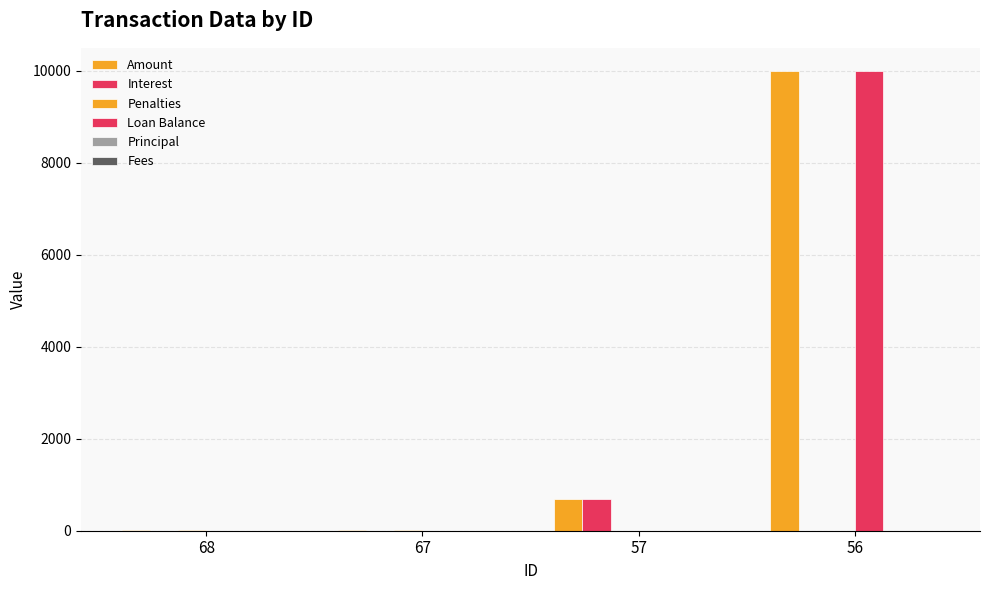

How many values in the Loan Balance series exceed 0?

1